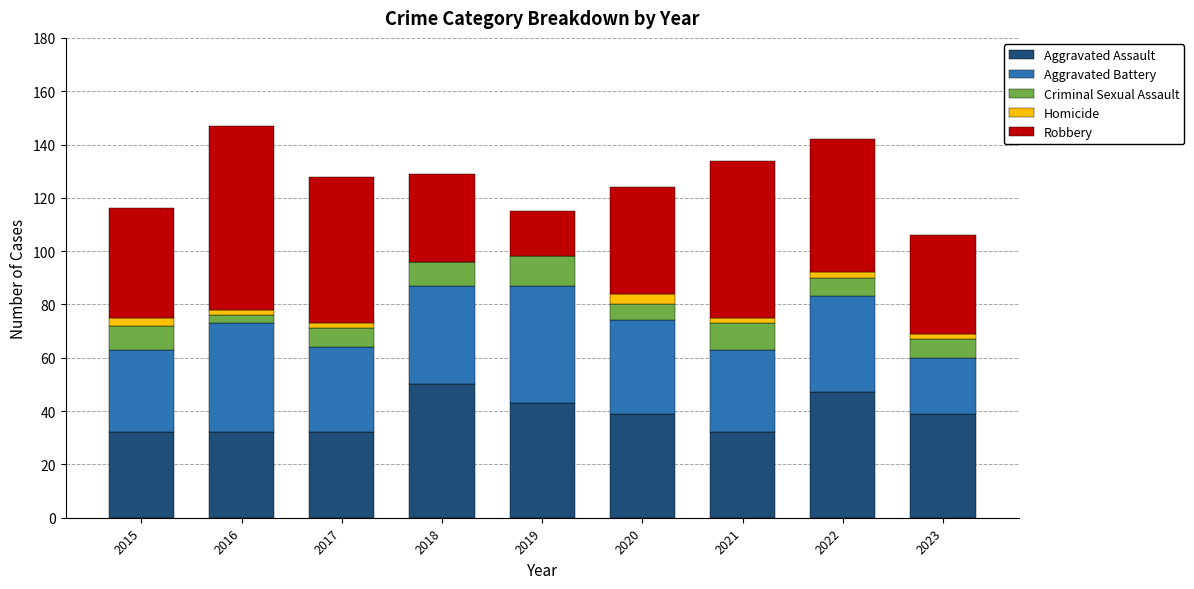

The value of Aggravated Assault at 2018 is 31. True or false?

False